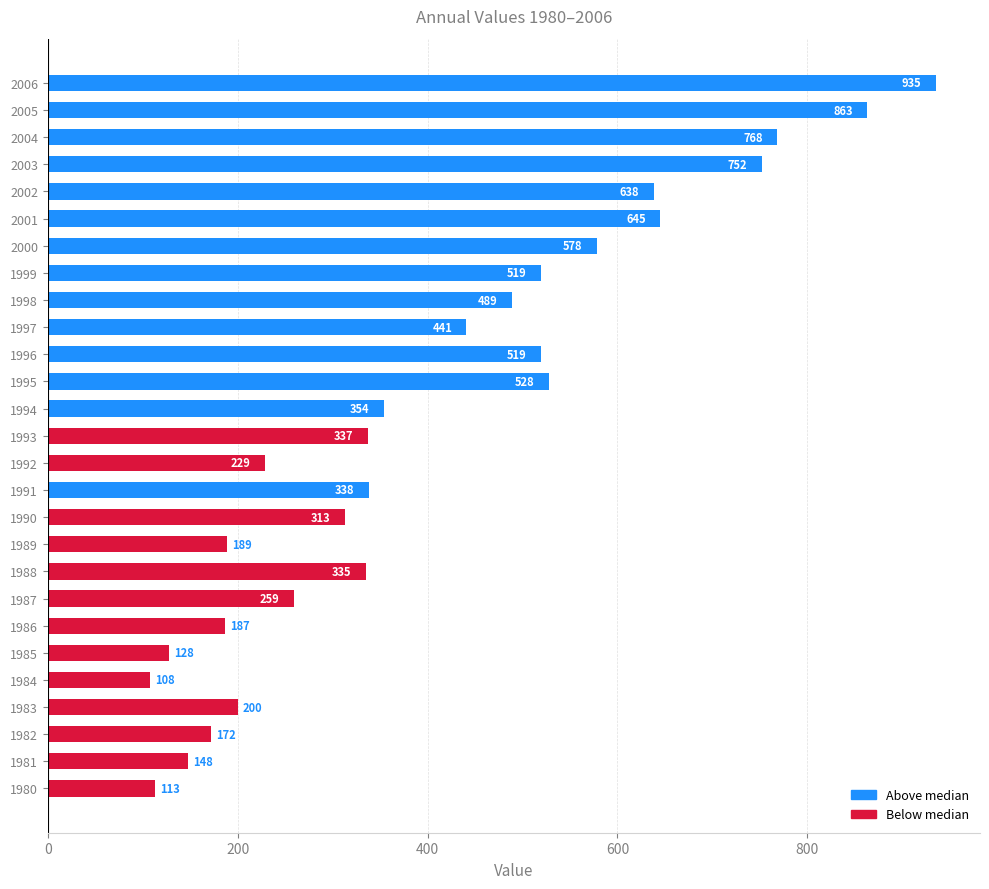

What is the minimum value shown in the chart?

108